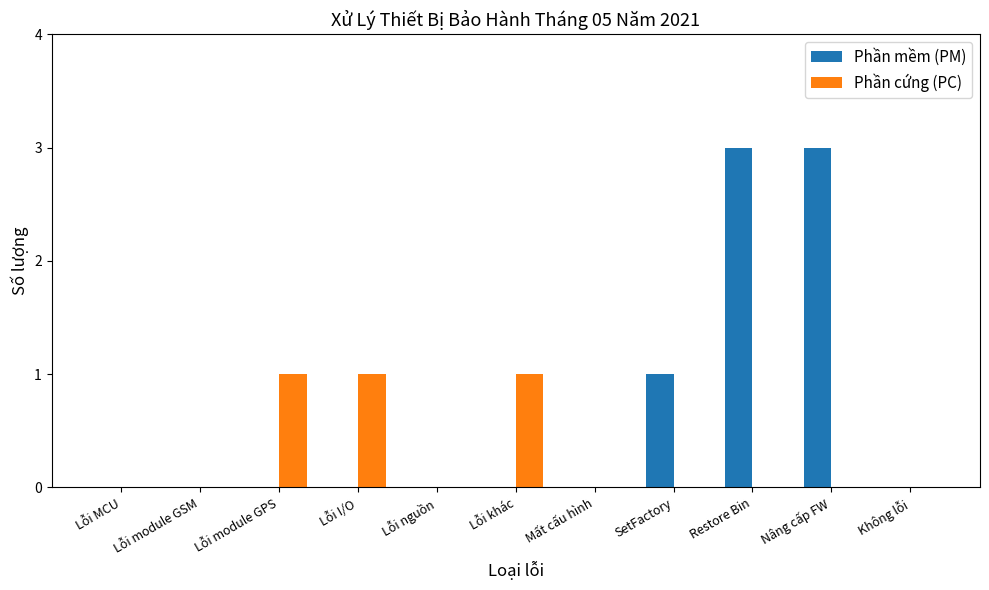

Which series changed the most between Lỗi module GPS and Nâng cấp FW?

Phần mềm (PM)